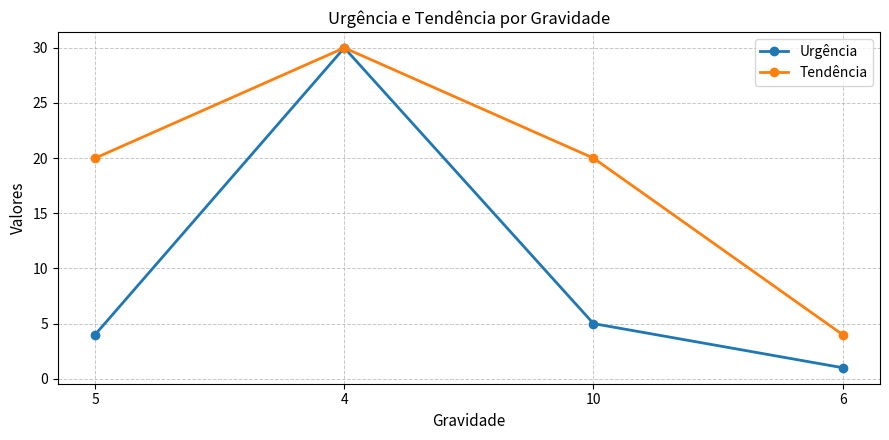

Reading left to right, list all the values displayed in this chart.

Urgência: 4	30	5	1
Tendência: 20	30	20	4